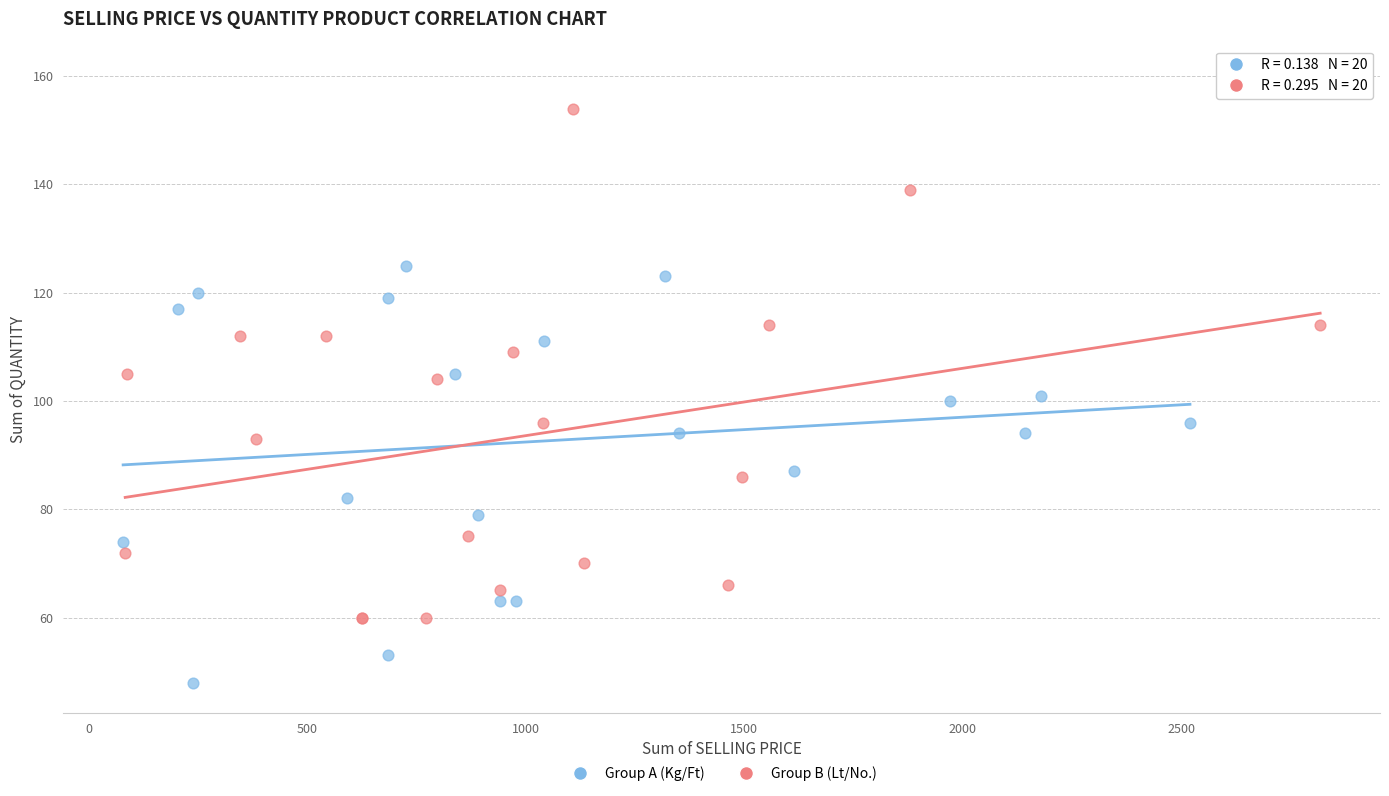

What are all the series names shown in the legend?

Group A (Kg/Ft), Group B (Lt/No.)